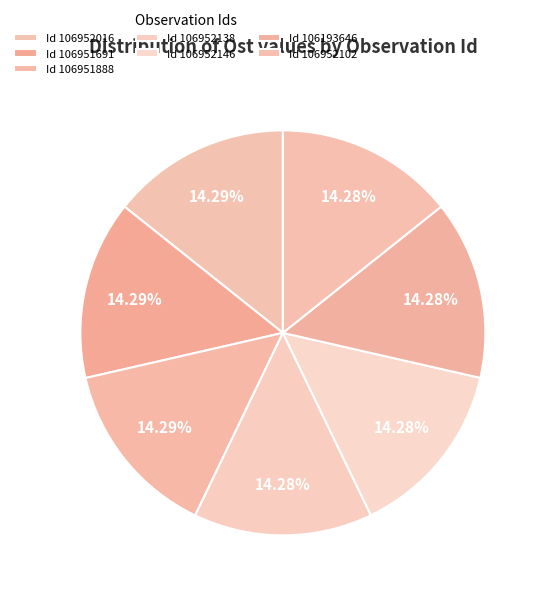

Which slice is the largest?

106952016